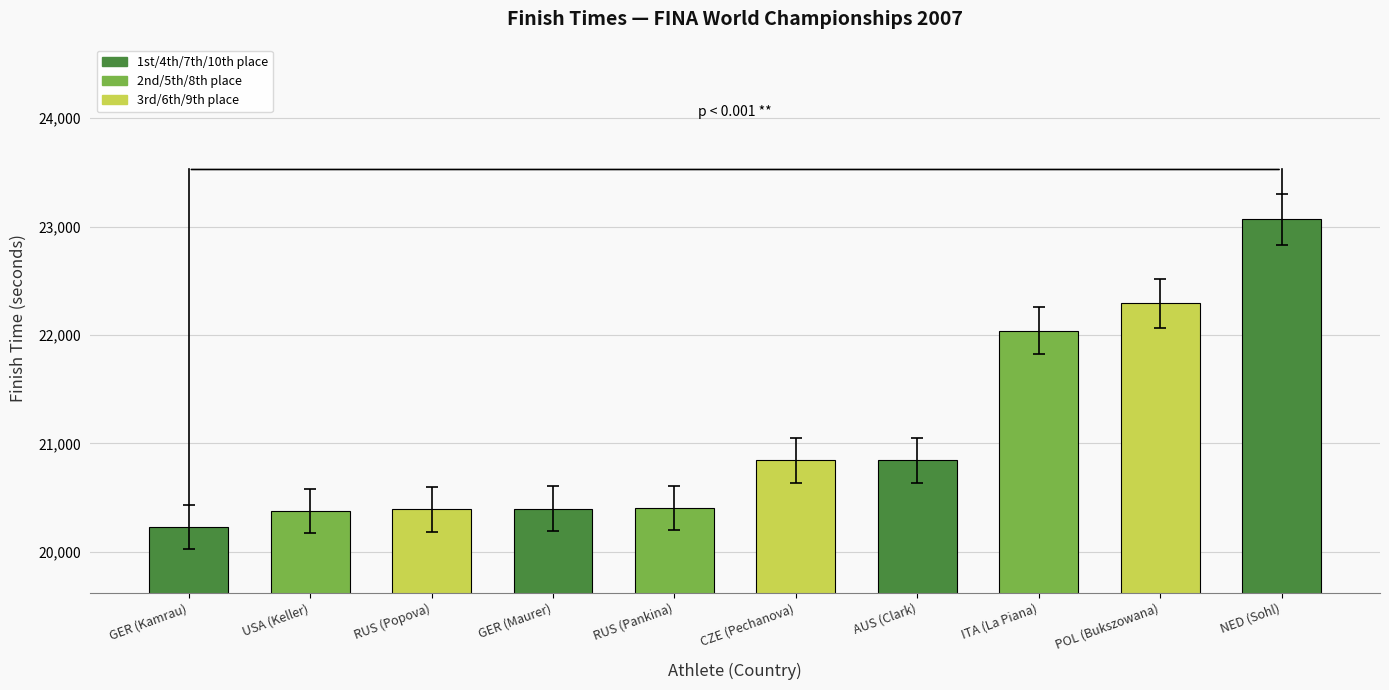

What is the label of the 6th bar from the right?

RUS (Pankina)